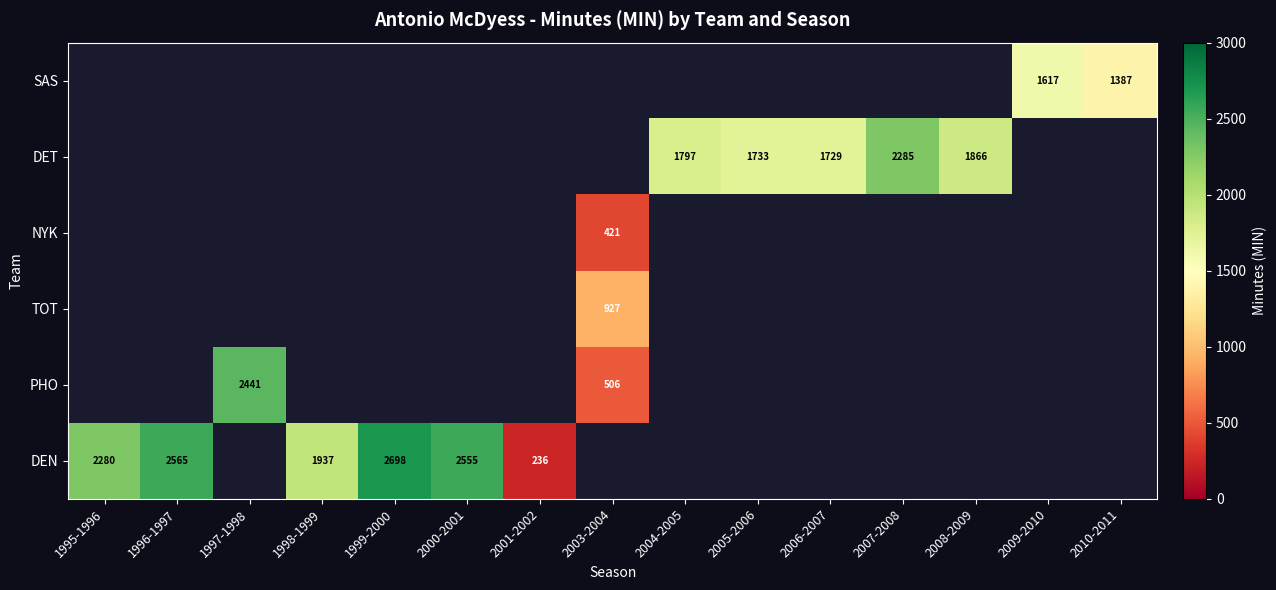

Is the value of PHO at 2001-2002 greater than the value of SAS at 2009-2010?

No